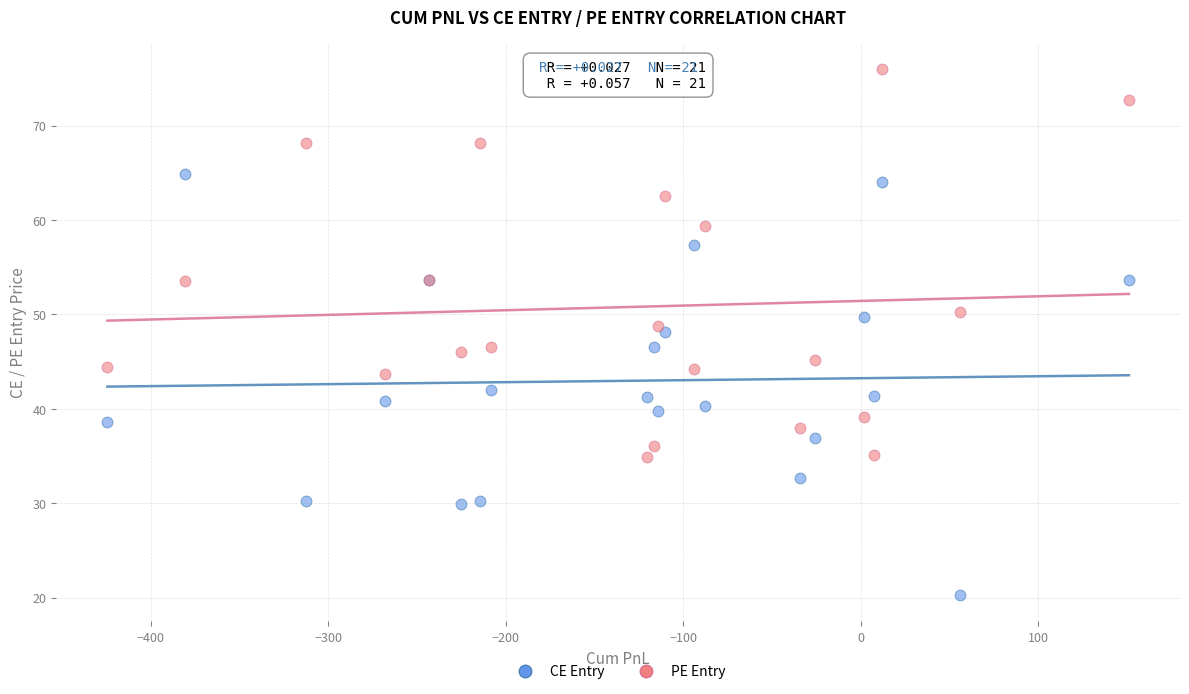

Which series has the largest Y range (max minus min)?

CE Entry